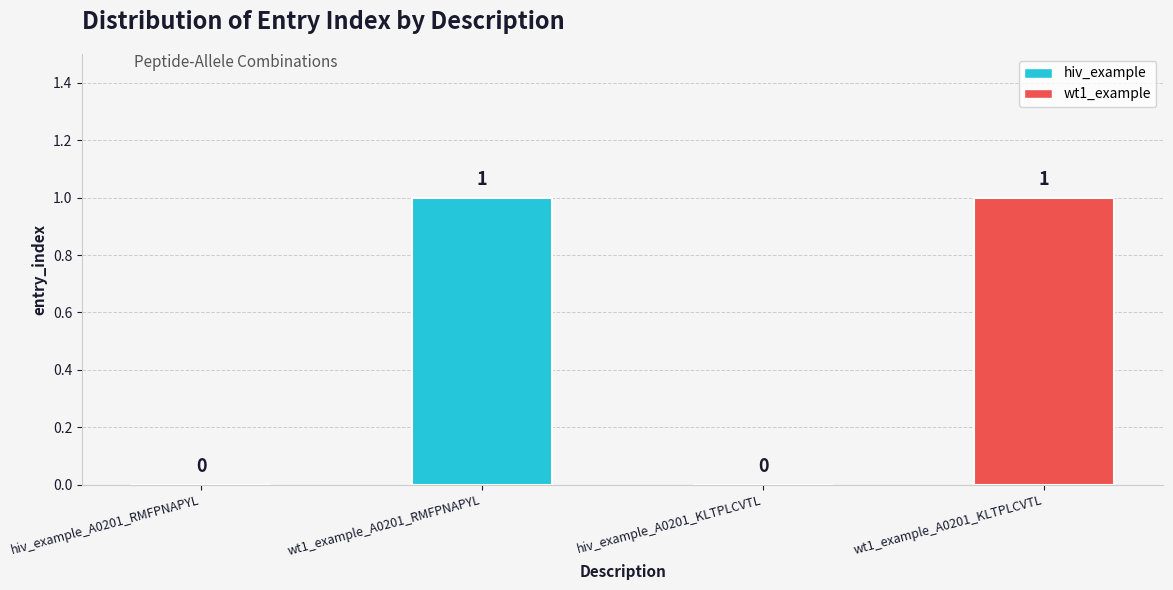

What is the change in value from hiv_example_A0201_KLTPLCVTL to wt1_example_A0201_KLTPLCVTL?

+1